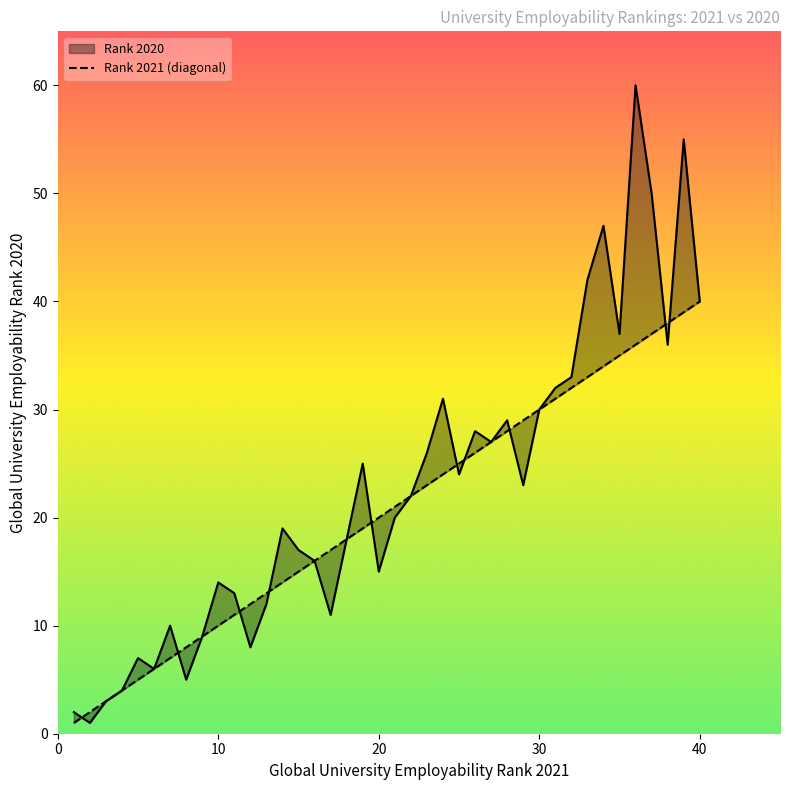

Is it true that the value at 35 is 49?

False